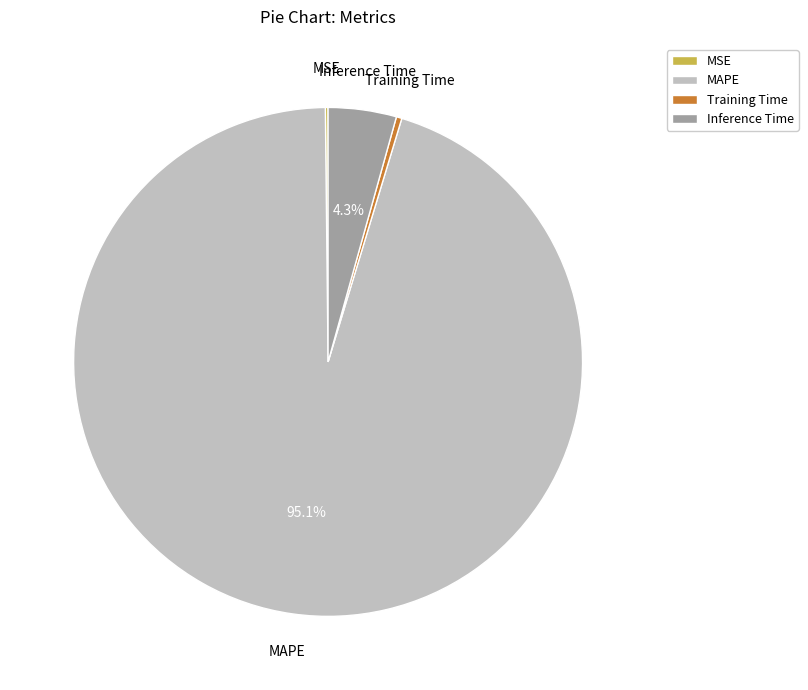

Is the sum of Inference Time and MAPE greater than half?

Yes